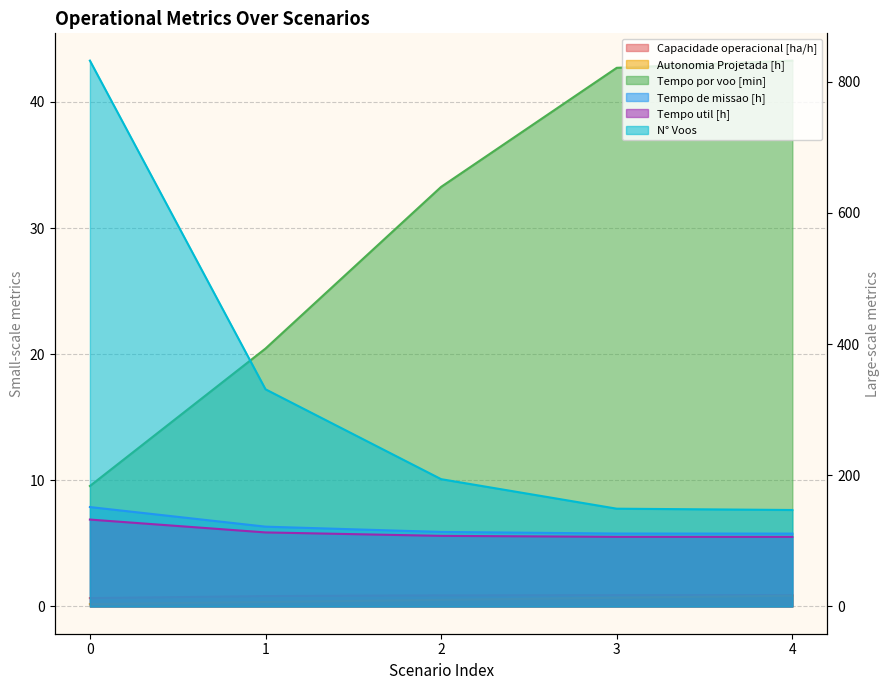

What is the minimum value for Tempo por voo [min]?

9.6